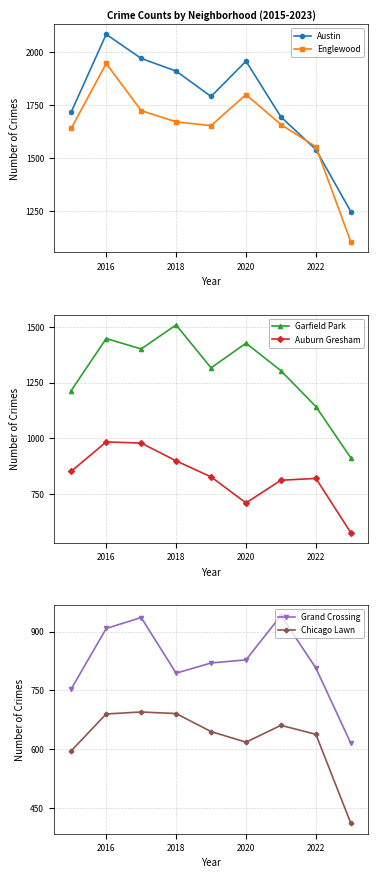

Where does the Garfield Park series first go above 1316?

2016